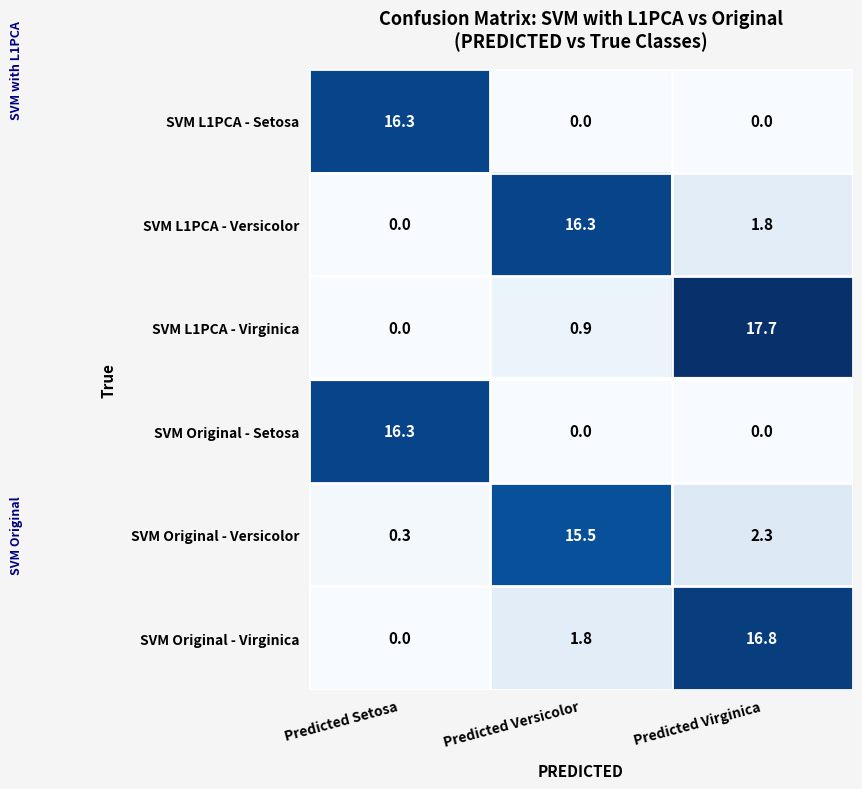

Rank the categories by SVM Original - Virginica value from highest to lowest.

Predicted Virginica, Predicted Versicolor, Predicted Setosa